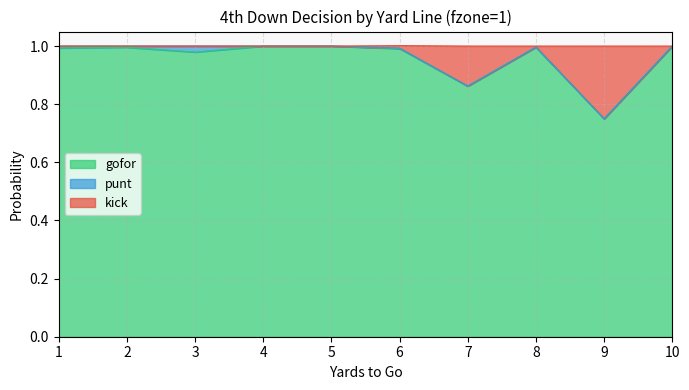

What is the value of the gofor point at the 3rd from the left?

1.0